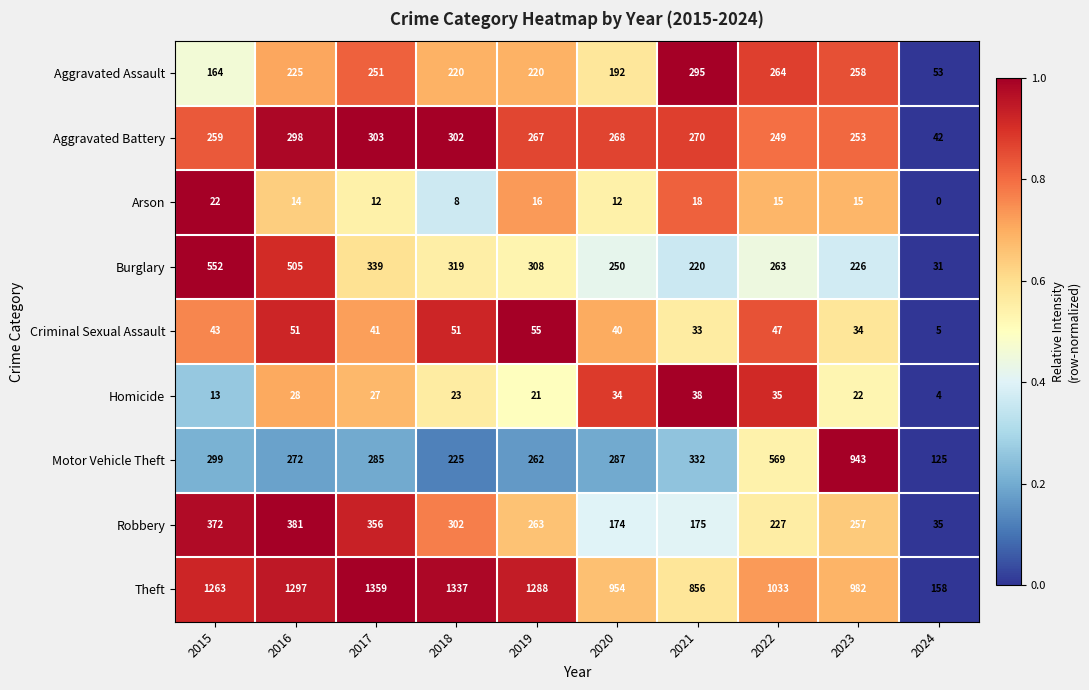

Which series changed the most between 2018 and 2023?

Motor Vehicle Theft